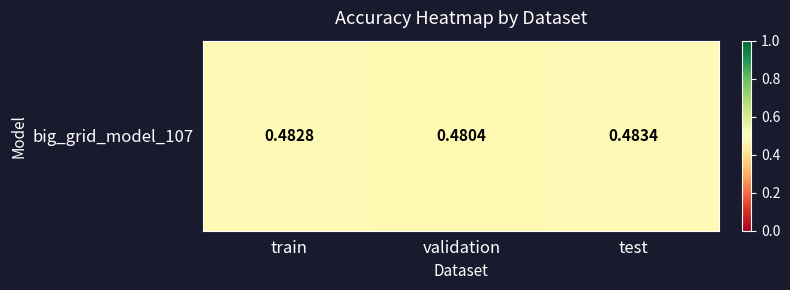

The chart shows a value of 0.3 at train. True or false?

False